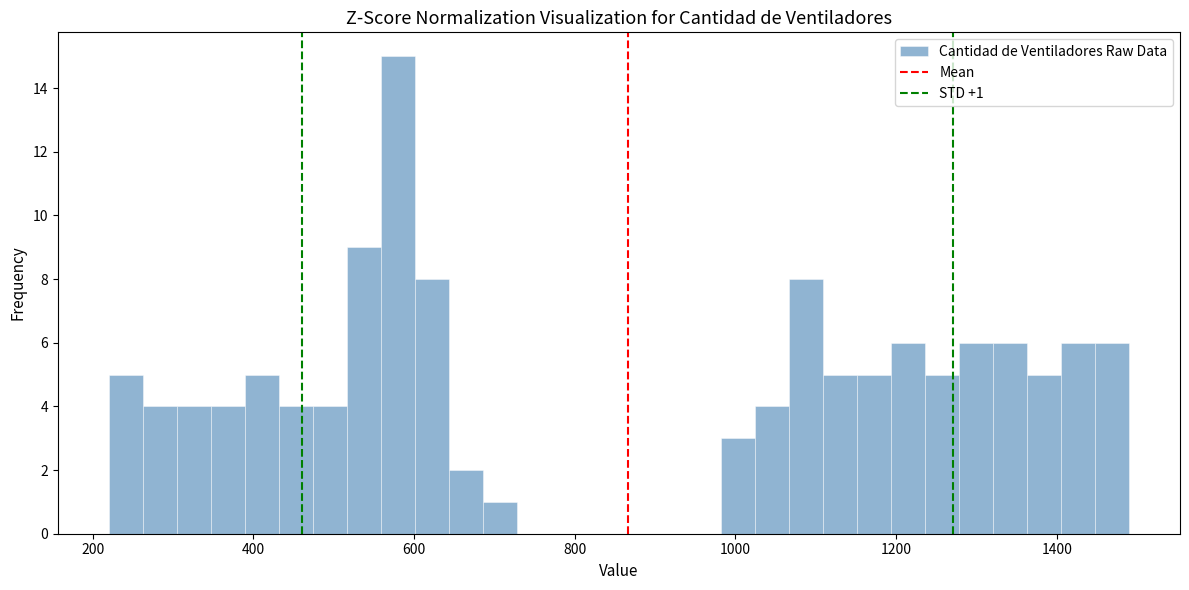

Read against the x-axis, roughly where is the centre of the tallest bar?

580